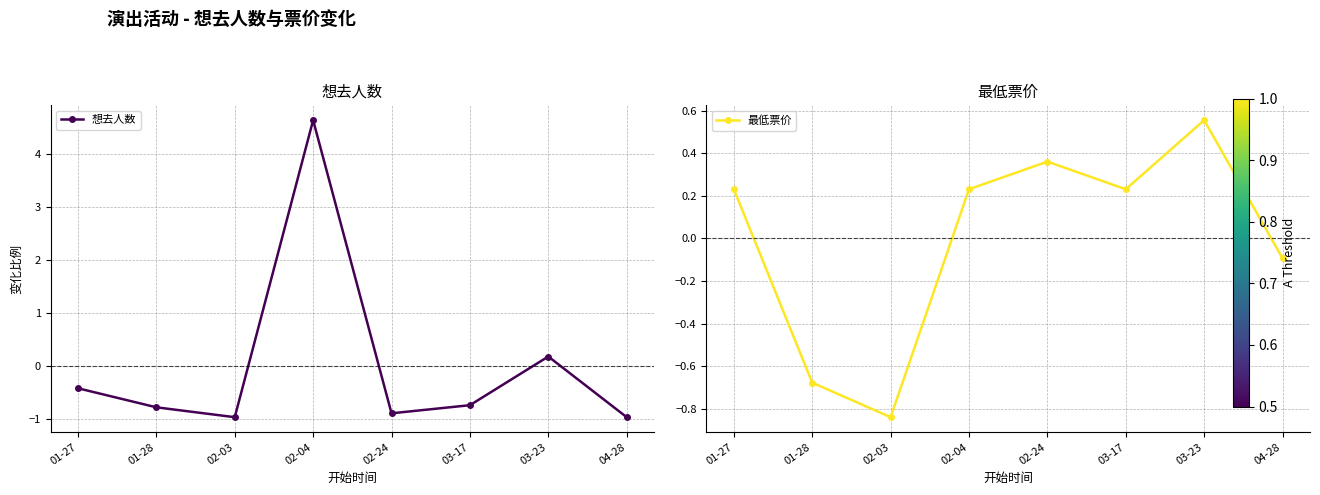

What is the smallest value displayed?

-1.0